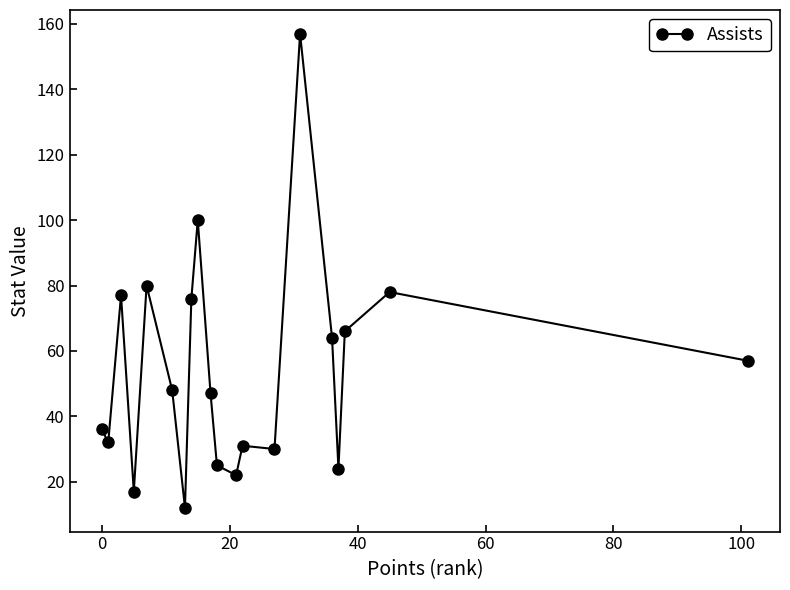

Reading left to right, what are all the values shown in this chart?

36	32	77	17	80	48	12	76	100	47	25	22	31	30	157	64	24	66	78	57